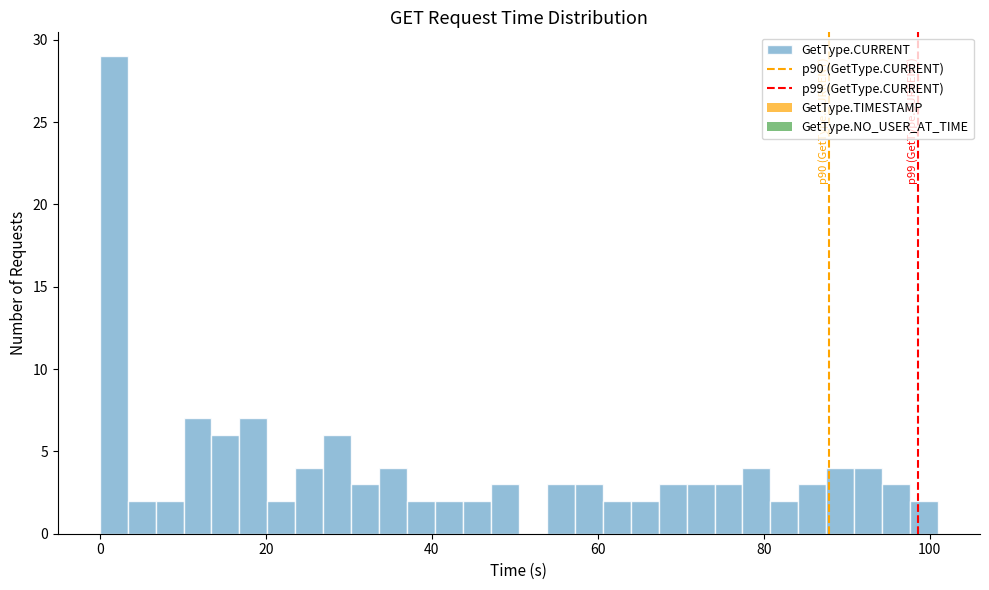

Read against the x-axis, roughly where is the centre of the tallest bar?

2